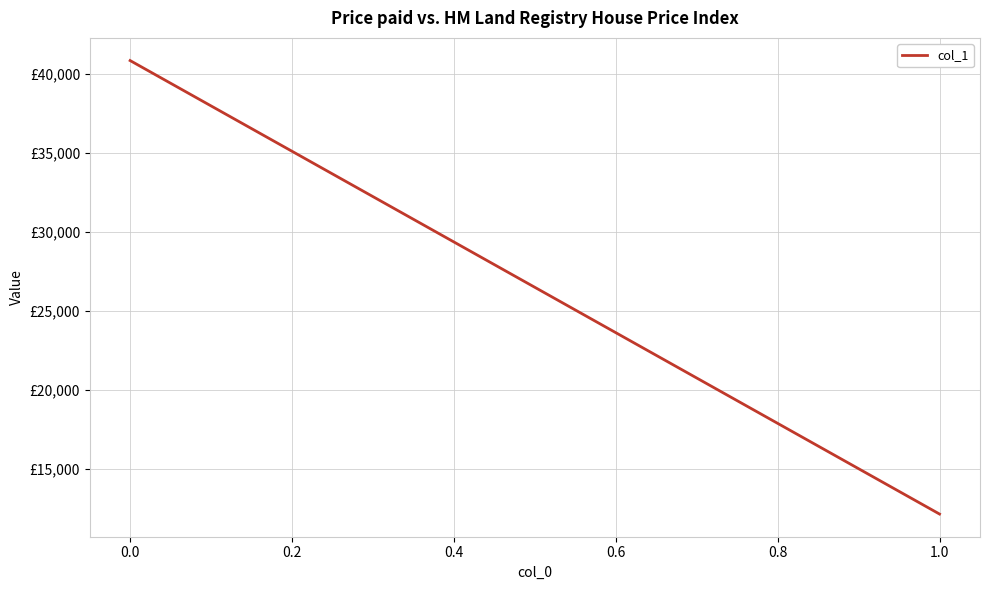

What is the average value?

26503